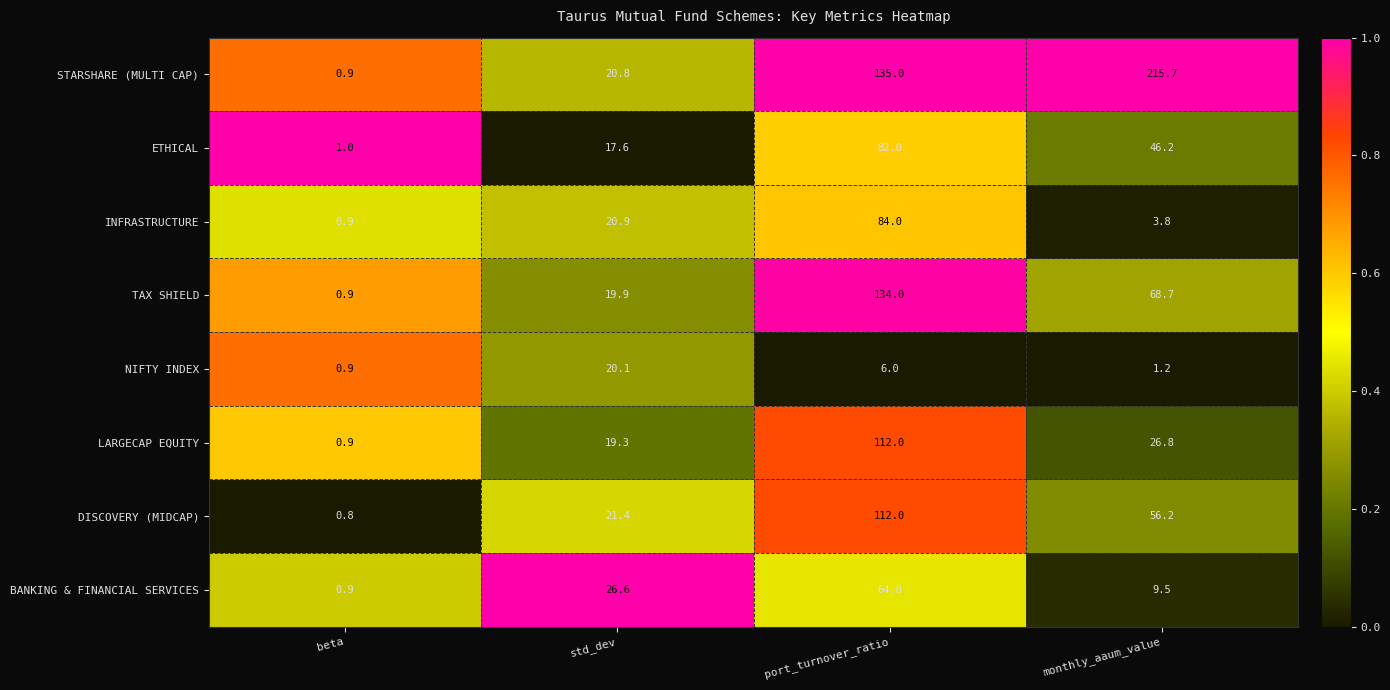

What is the total value across all series at monthly_aaum_value?

428.1